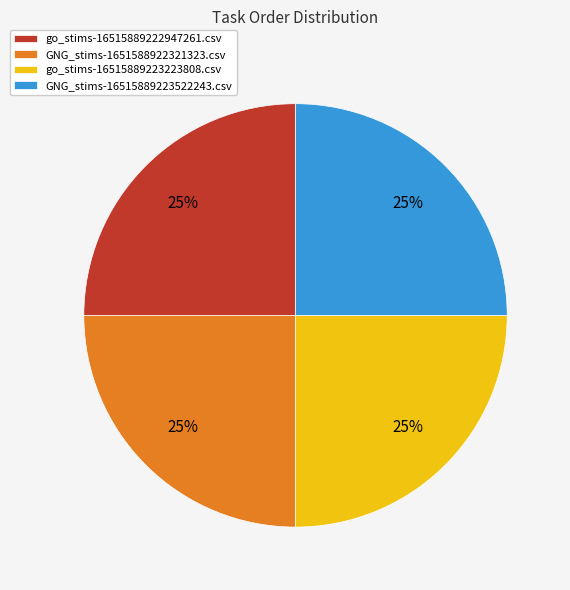

Approximately how many times larger is the value at go_stims-16515889223223808.csv compared to GNG_stims-1651588922321323.csv?

1.0